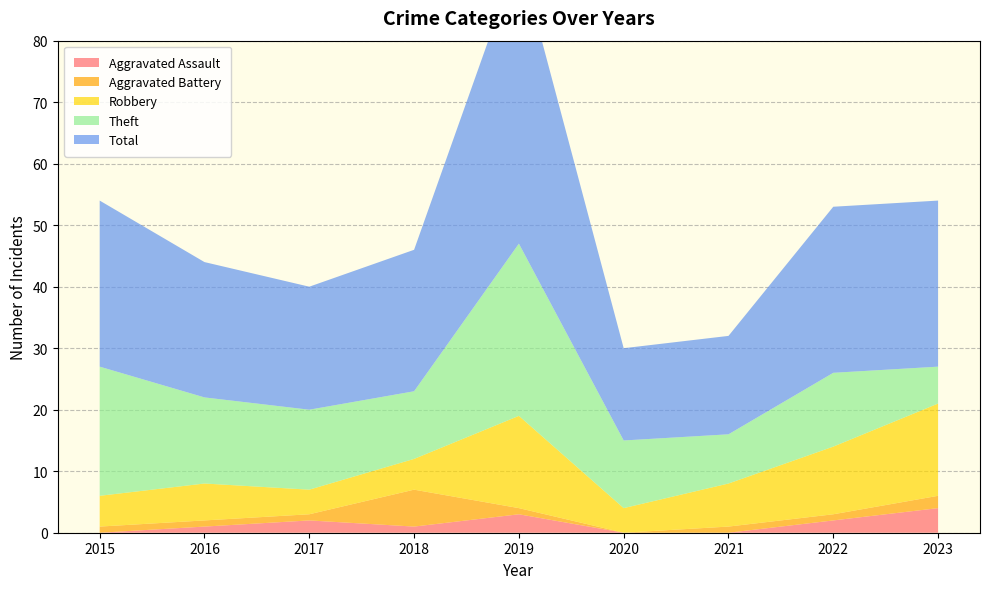

Reading left to right, transcribe all the data shown in this chart.

Aggravated Assault: 0	1	2	1	3	0	0	2	4
Aggravated Battery: 1	1	1	6	1	0	1	1	2
Robbery: 5	6	4	5	15	4	7	11	15
Theft: 21	14	13	11	28	11	8	12	6
Total: 27	22	20	23	47	15	16	27	27